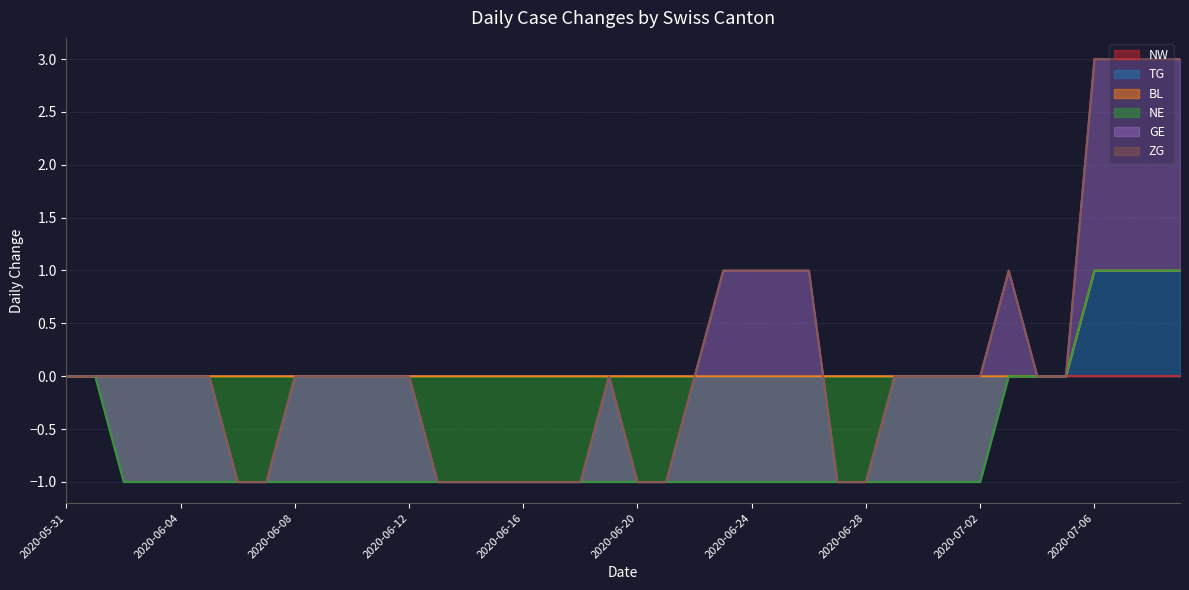

The value of TG at 2020-06-16 is 0. True or false?

True